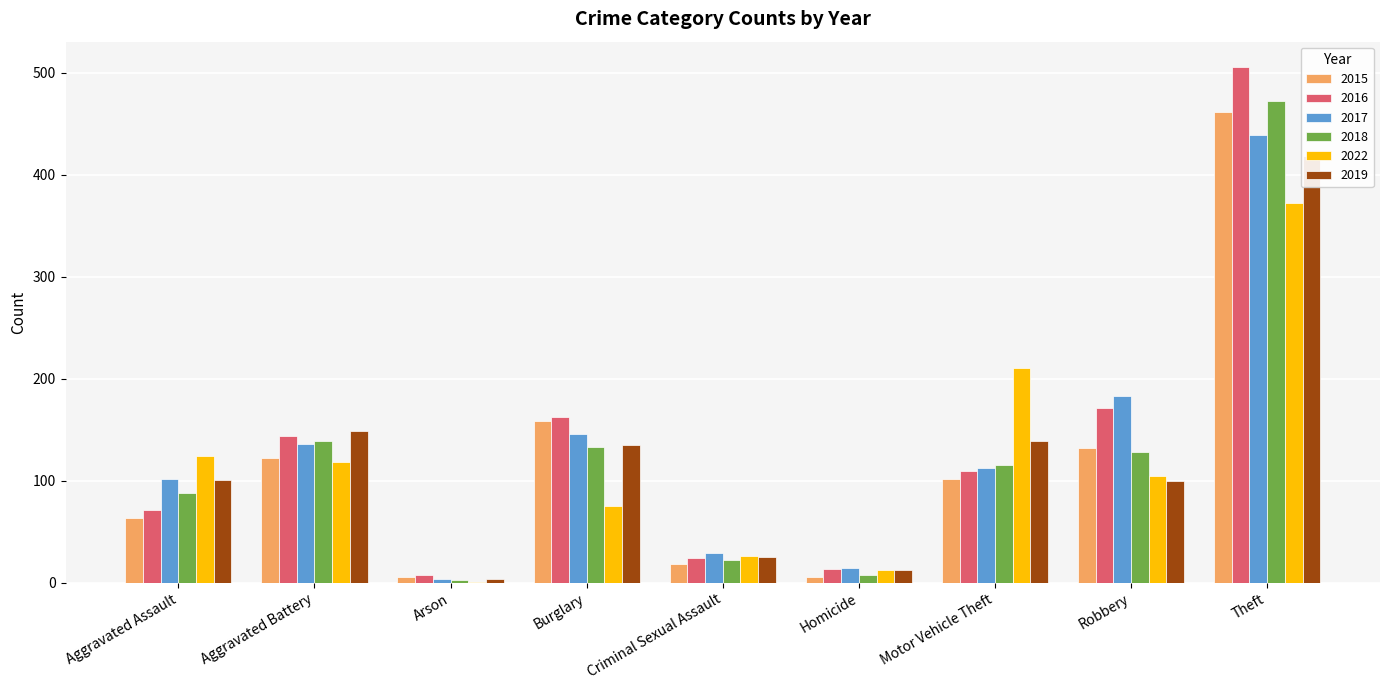

Are the bars horizontal?

No